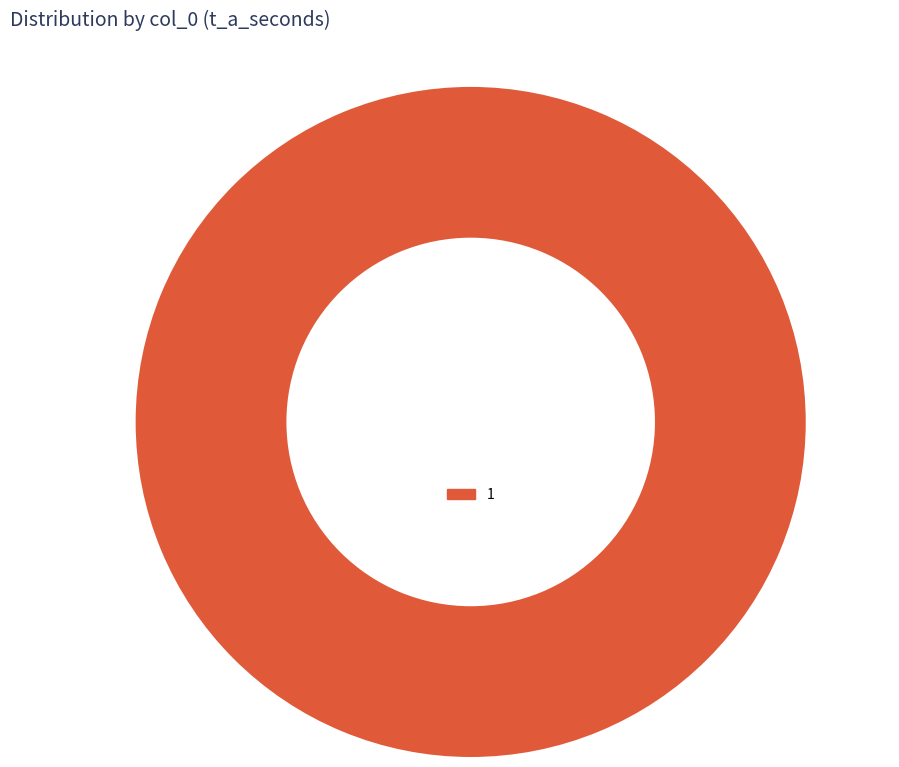

Count the number of slices in the pie.

1